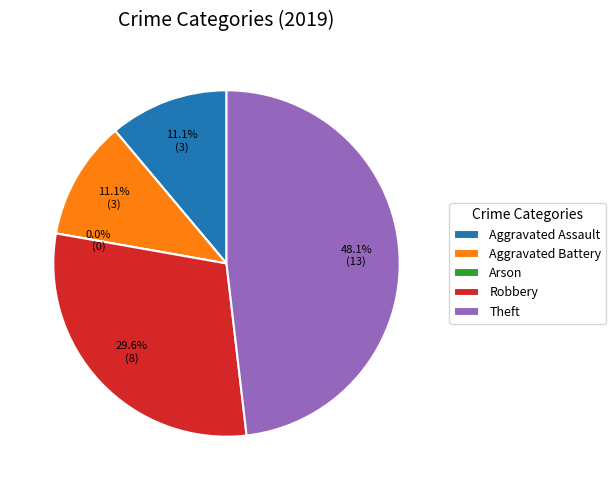

What portion of the pie excludes Arson?

100.0%